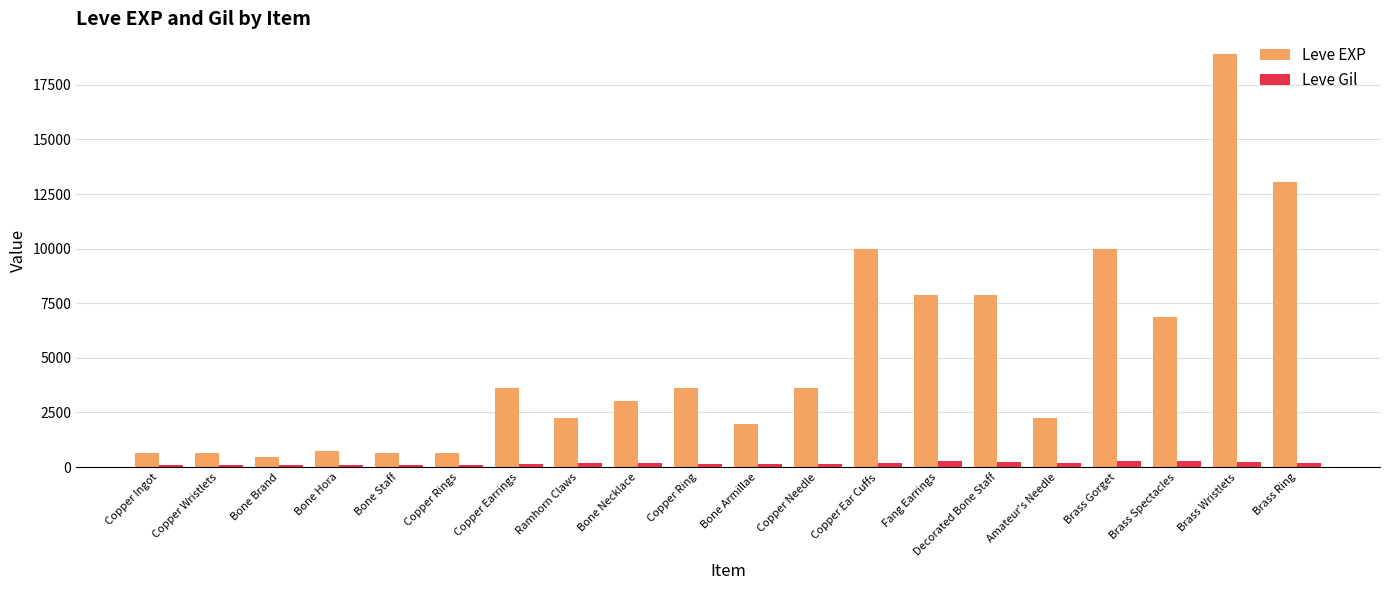

At which category is the sum across all series the highest?

Brass Wristlets